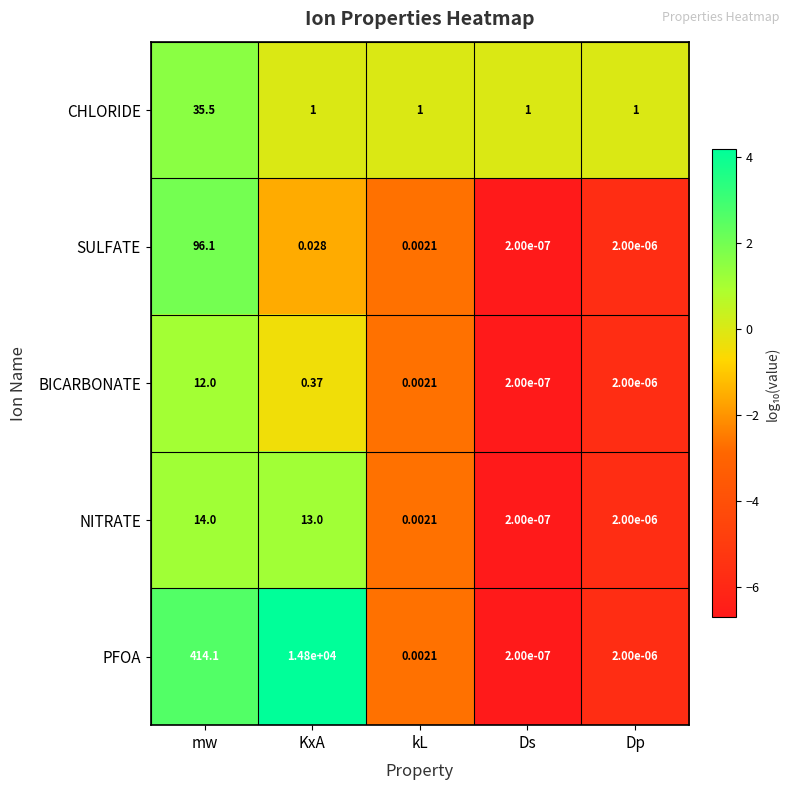

Which series has the largest range (max minus min)?

PFOA